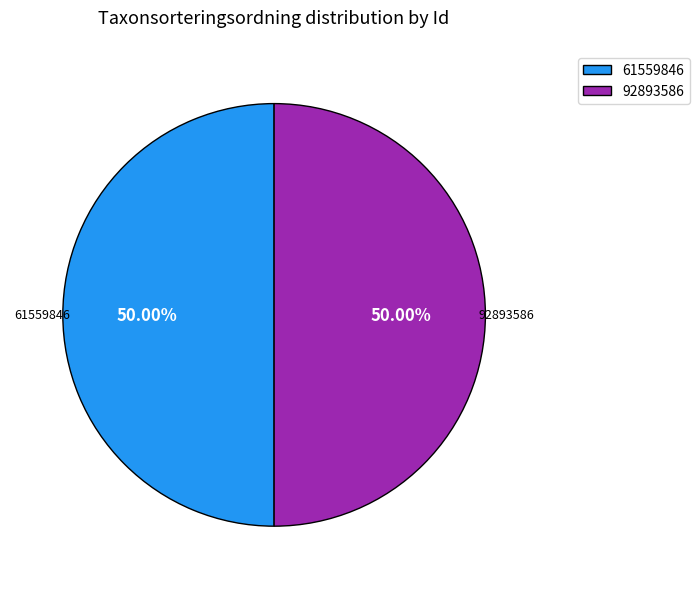

What is the ratio of the value at 92893586 to the value at 61559846?

1.0